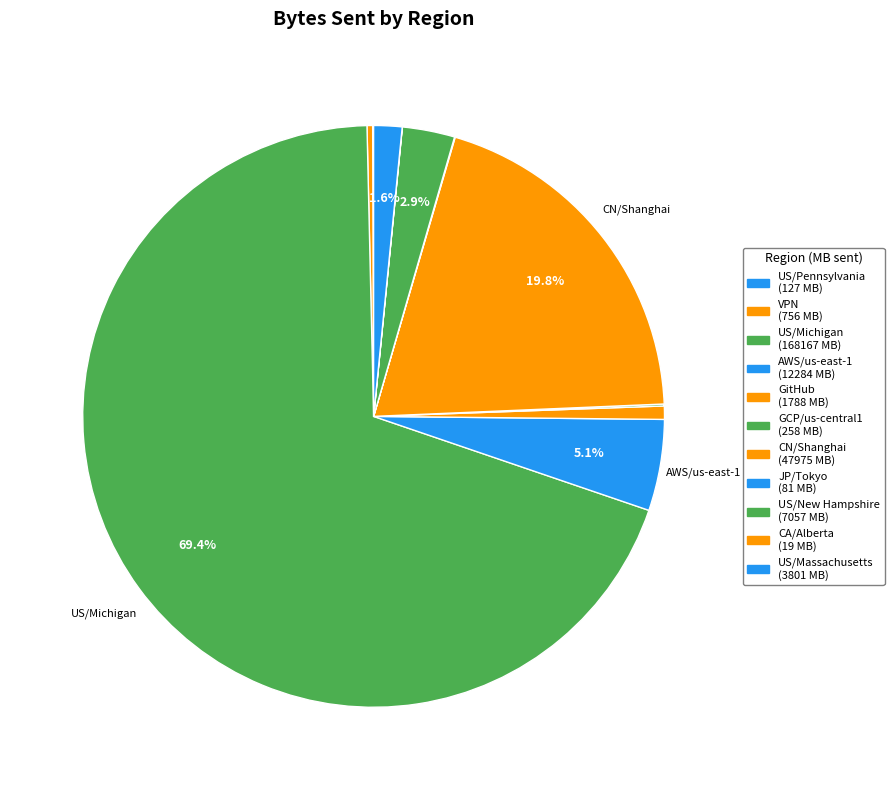

How many slices are in this pie chart?

11